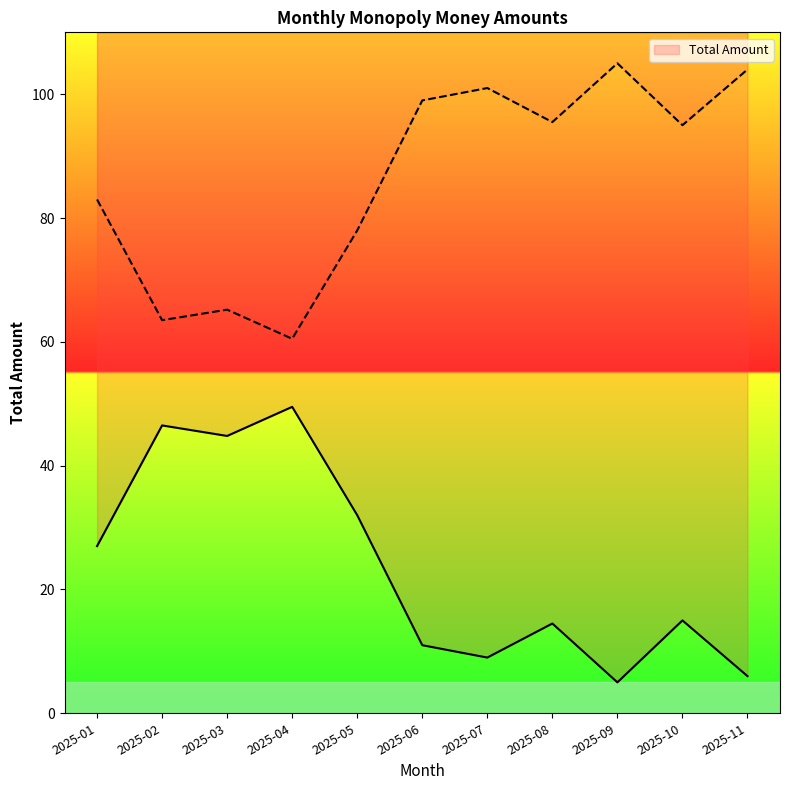

The chart shows a value of 21.5 at 2025-04. True or false?

False